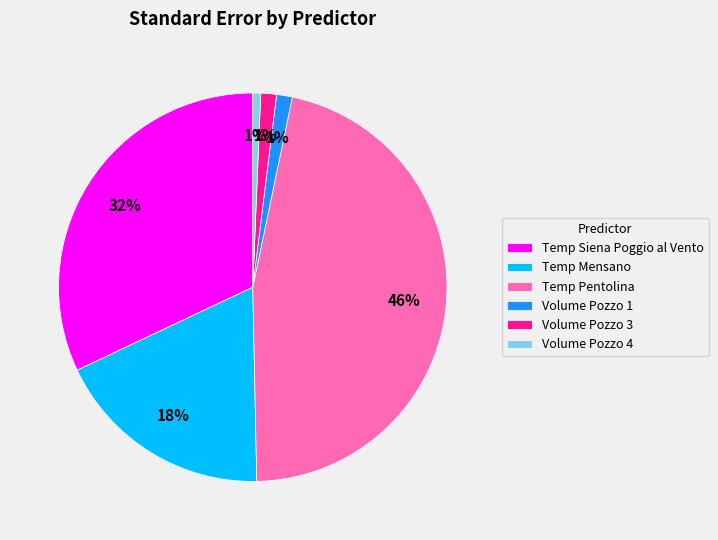

True or false: Volume Pozzo 3 accounts for 11% of the total.

False